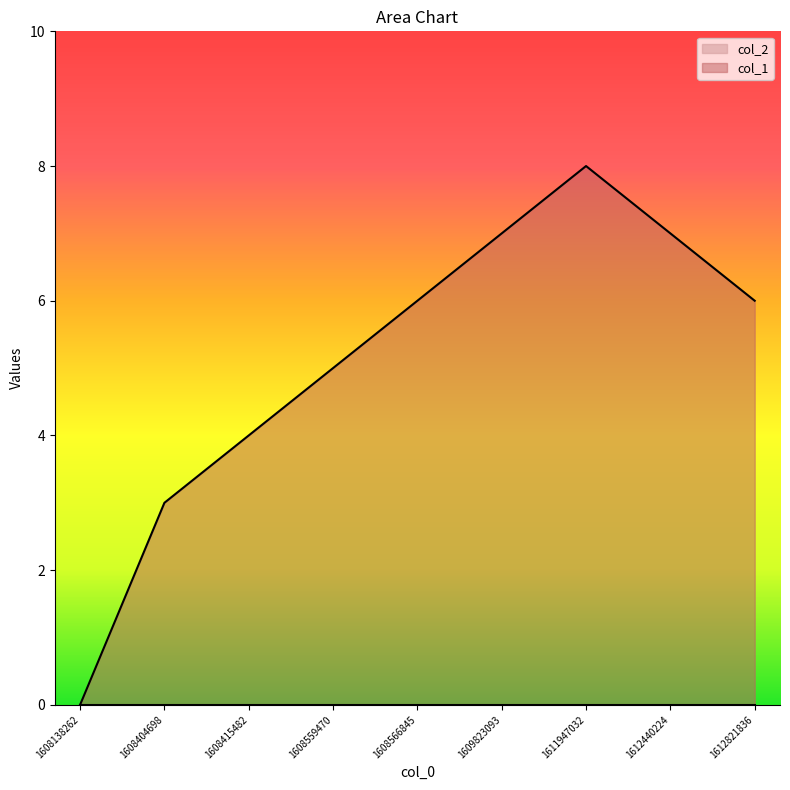

The value at 1608138262 is 4. True or false?

False